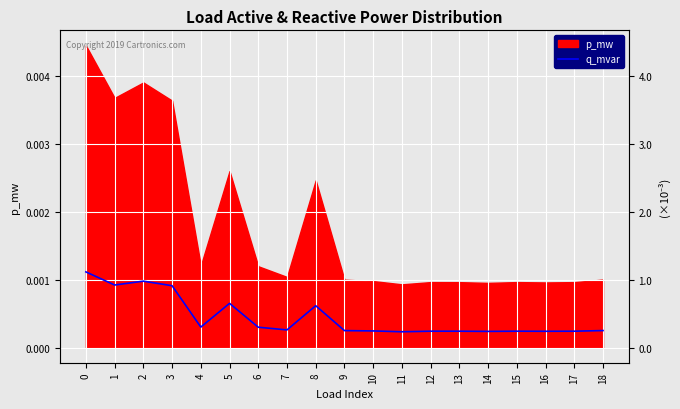

Rank the categories by value from highest to lowest.

0, 2, 1, 3, 5, 8, 4, 6, 7, 18, 9, 10, 15, 12, 17, 13, 16, 14, 11